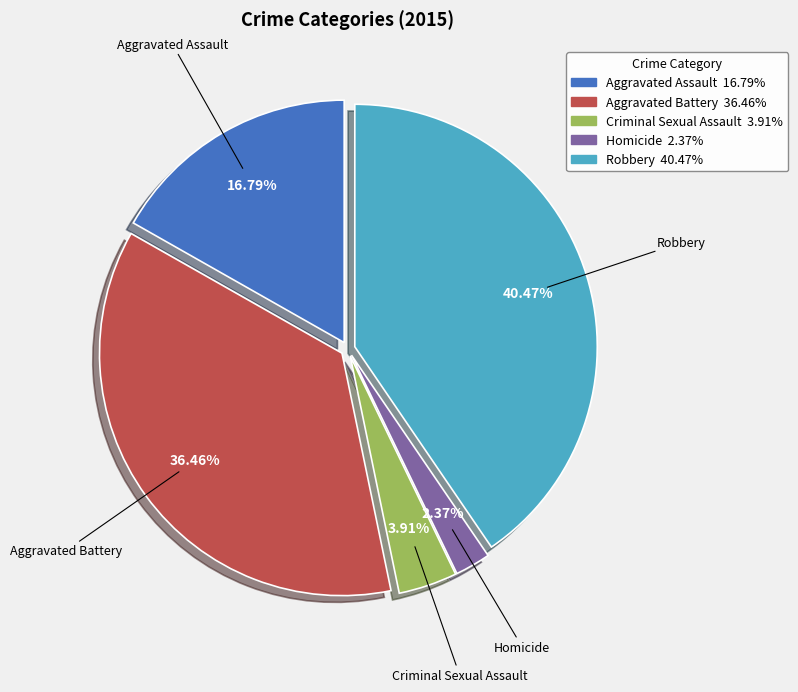

Does Aggravated Assault account for over 50% of the chart?

No